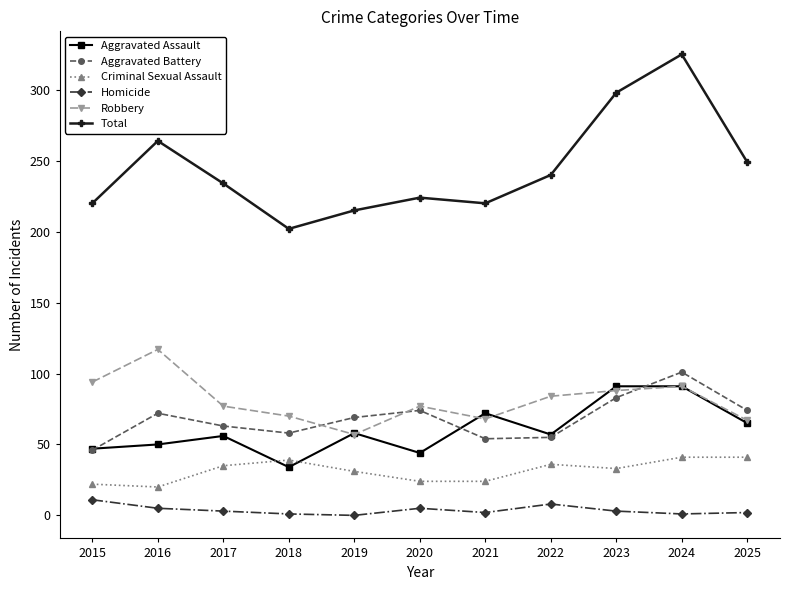

How many lines are shown in the chart?

6